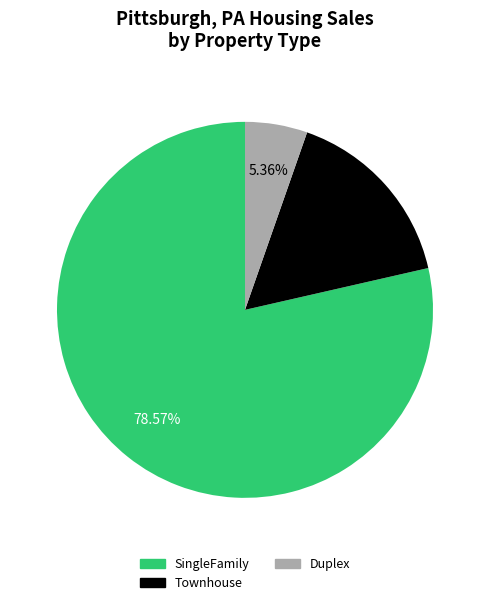

Count the number of slices in the pie.

3